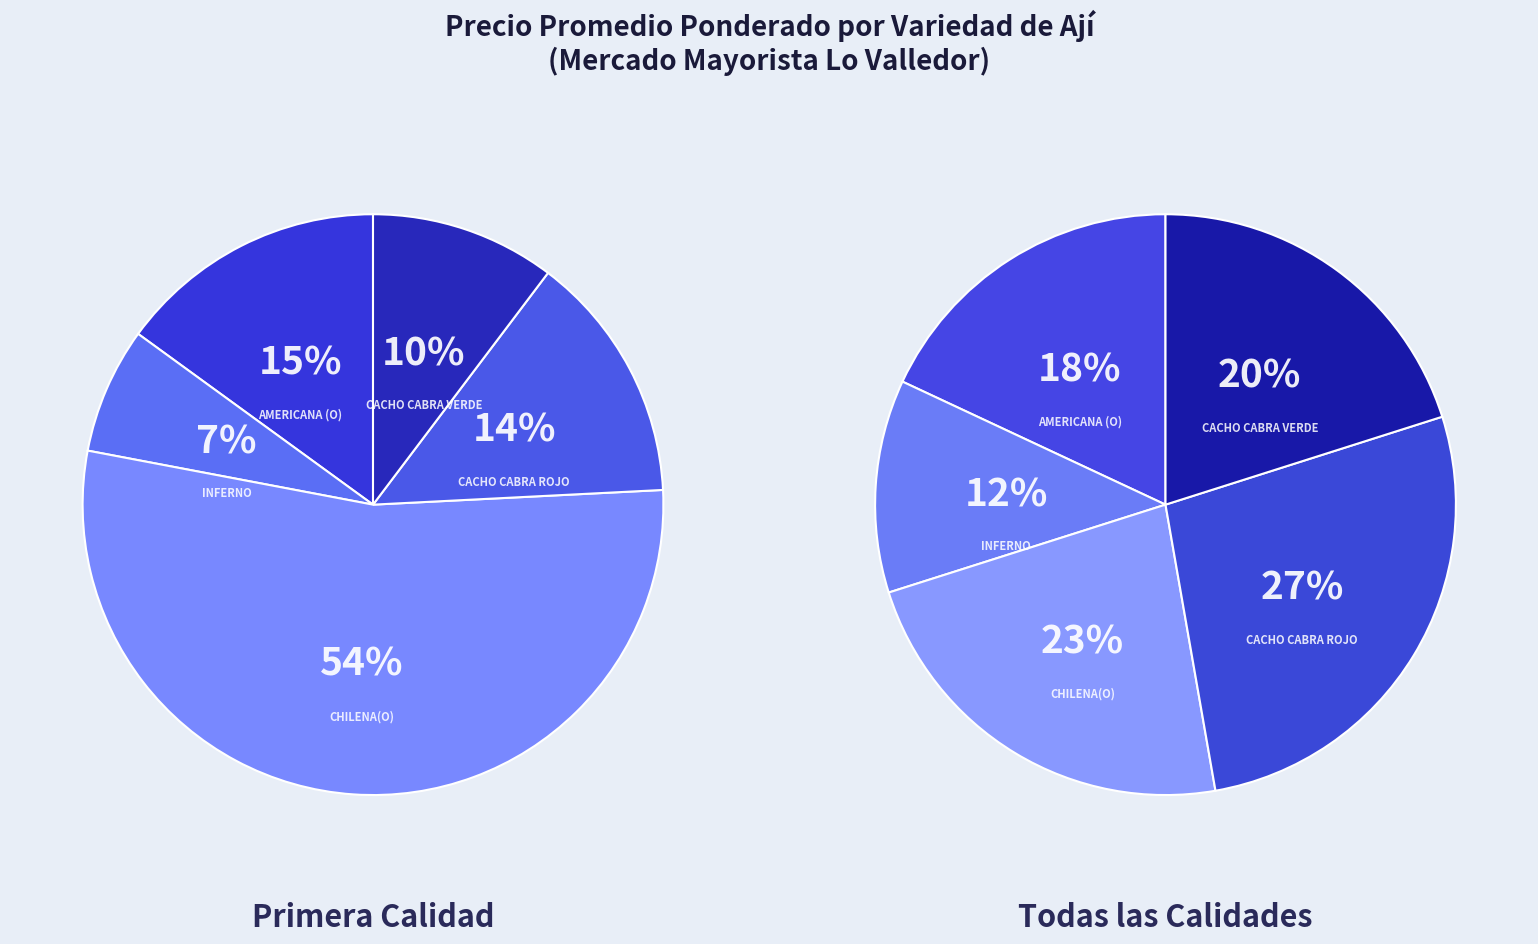

What is the majority slice?

Chilena(o)